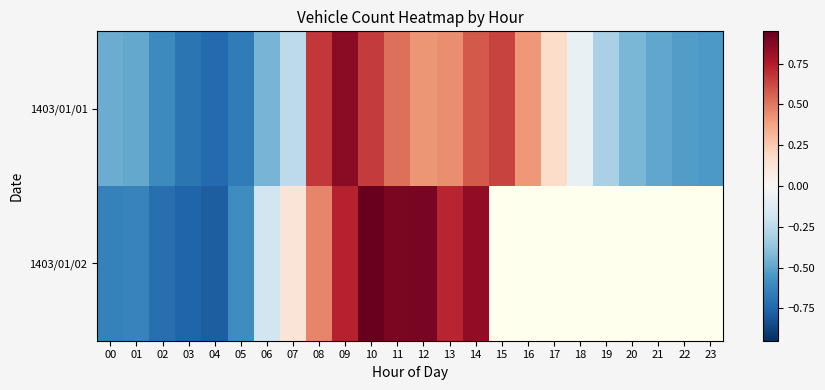

At which category is the sum across all series the highest?

10